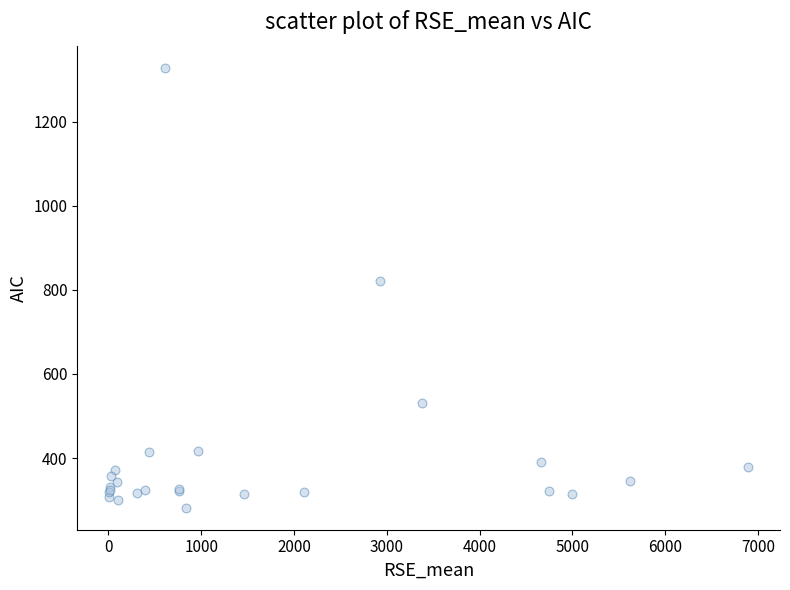

What Y value in the scatter plot is closest to 805?

821.7